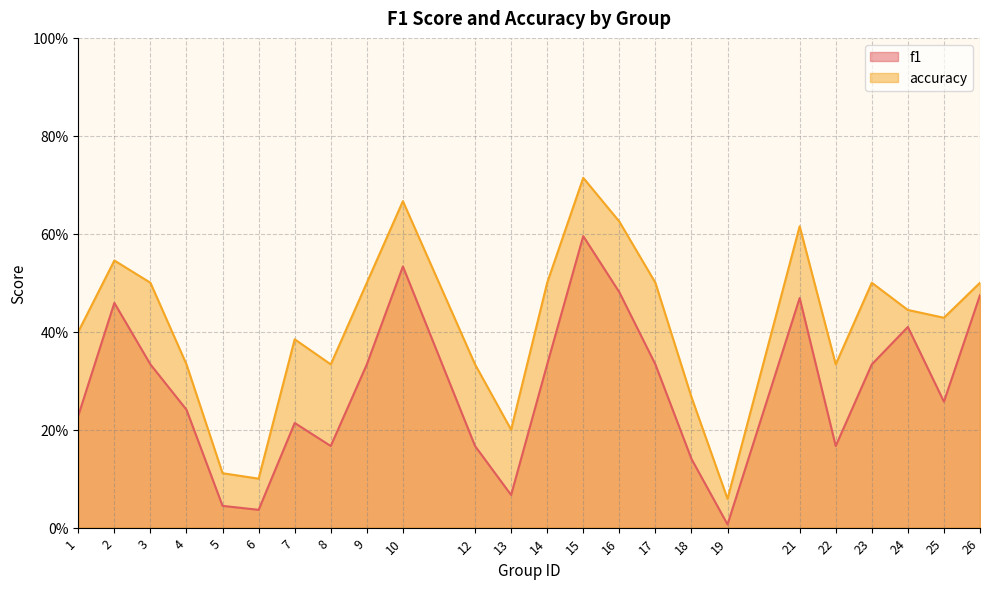

What is the sum of all accuracy values?

9.9